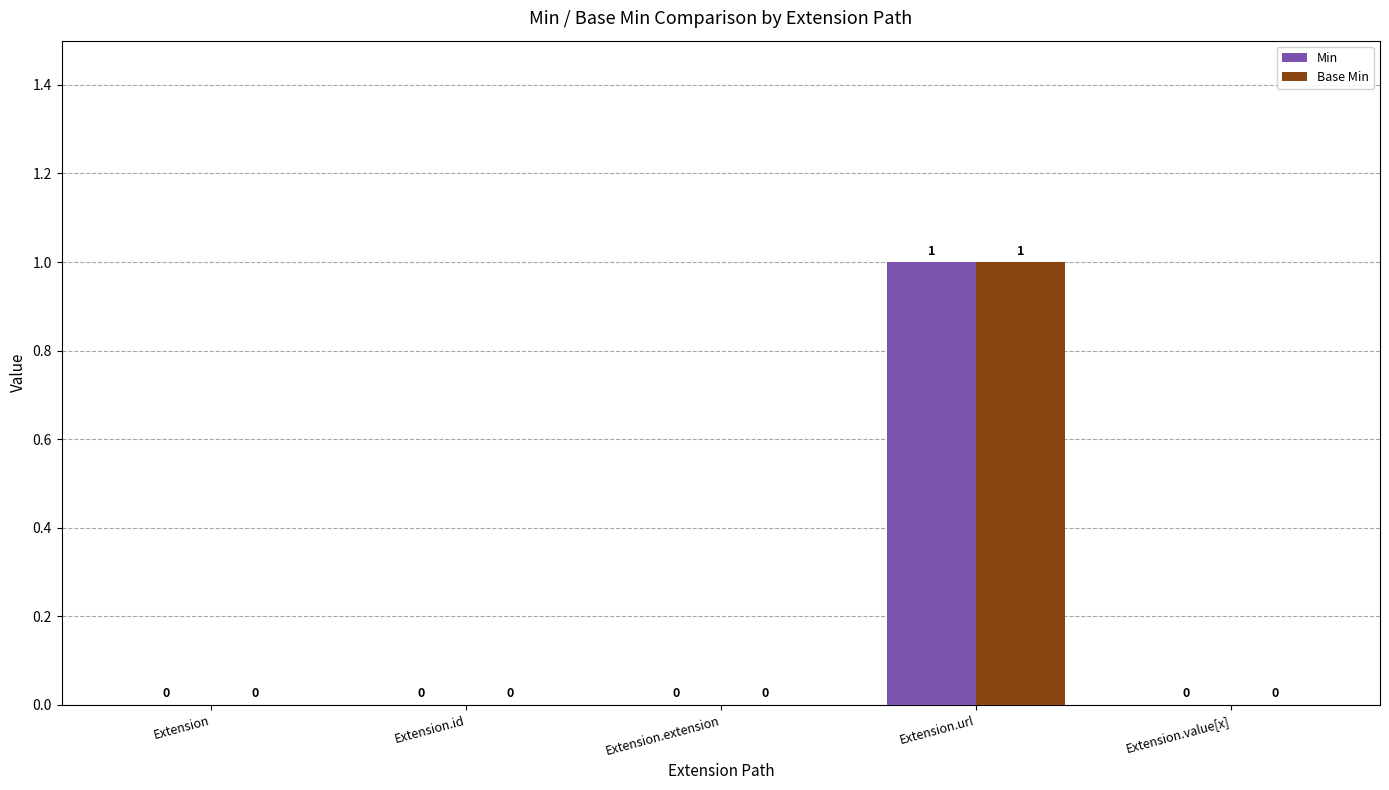

True or false: Base Min has a value of 1 at Extension.url.

True